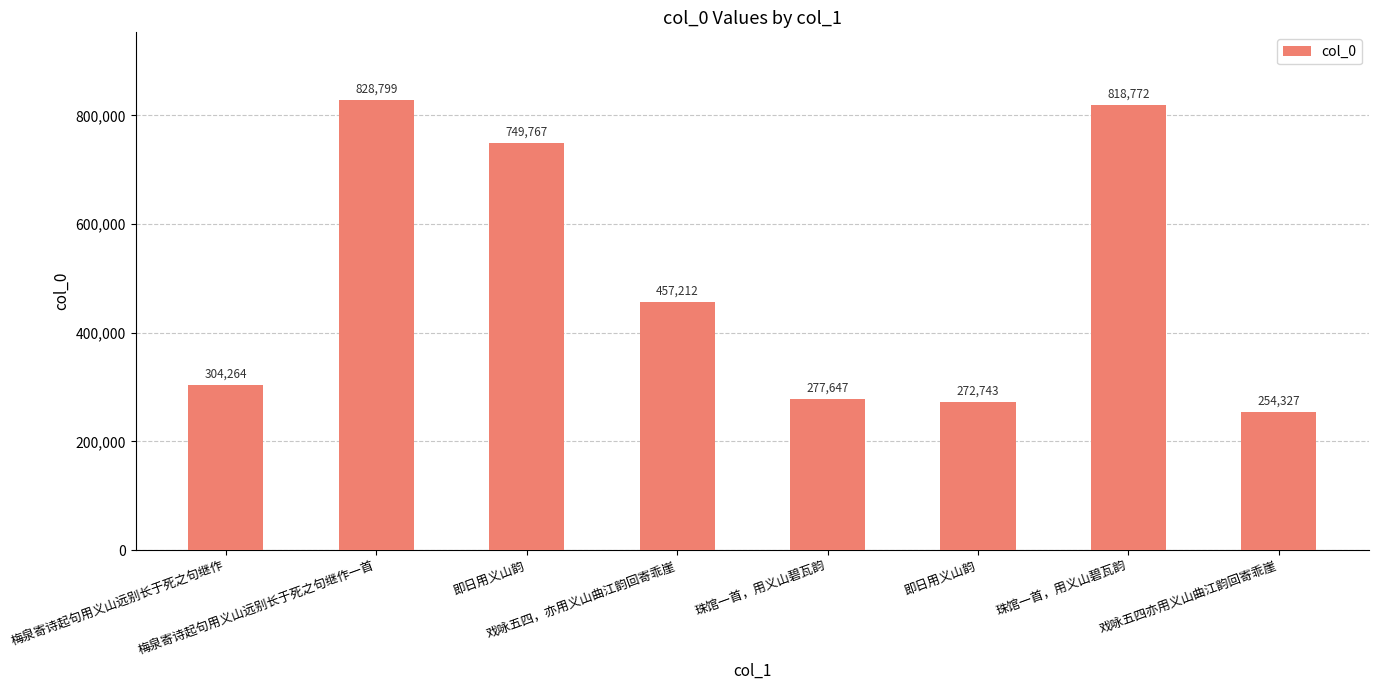

What is the minimum value shown in the chart?

254327